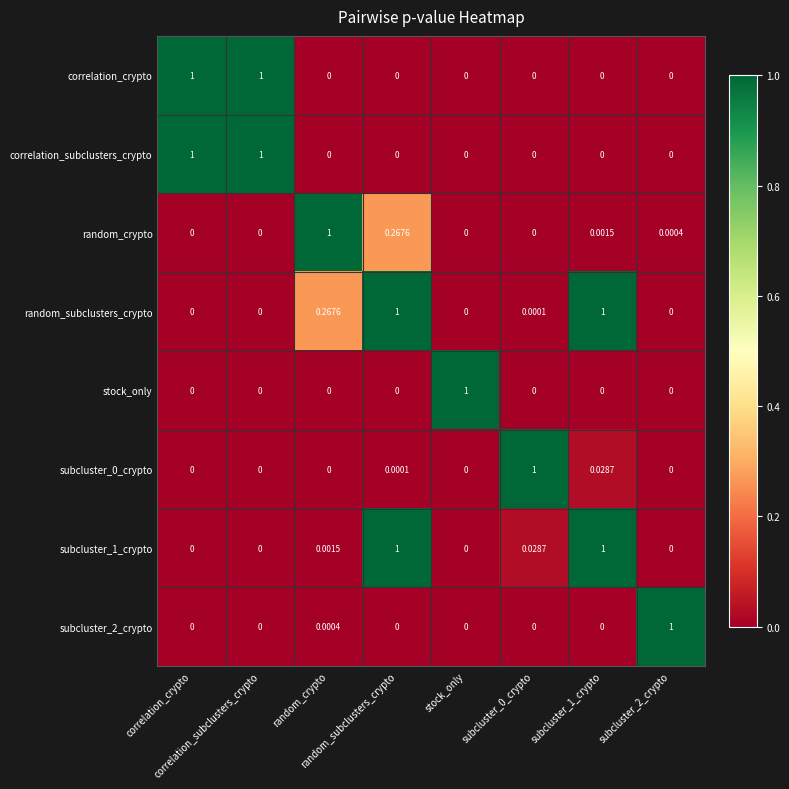

Which series has the largest total across all categories?

random_subclusters_crypto